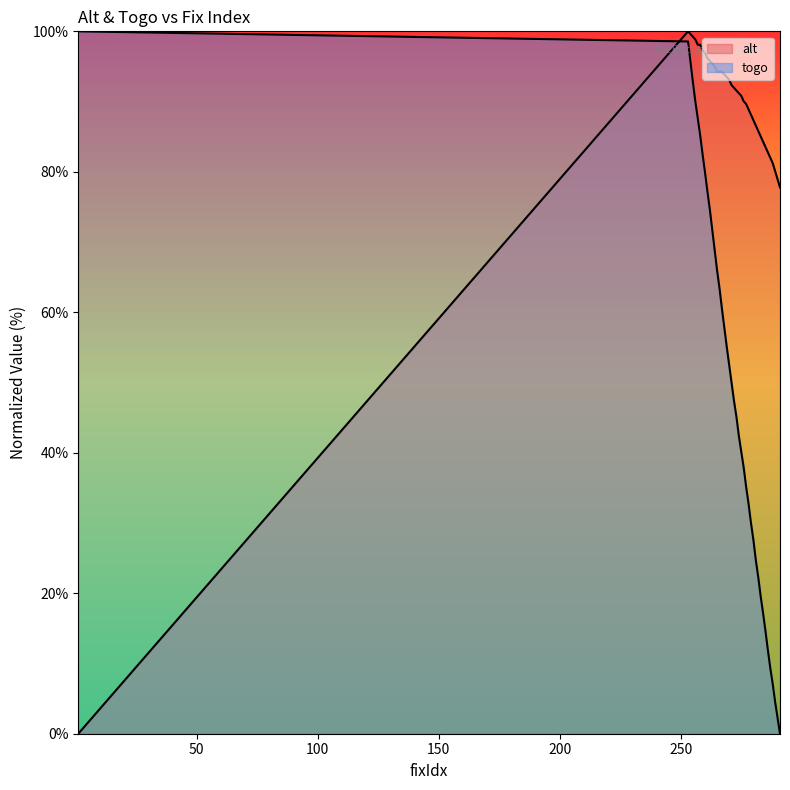

Reading left to right, transcribe all the data shown in this chart.

alt: 0.0	100.0	99.6	99.2	98.9	98.1	98.1	97.3	96.9	96.2	95.8	95.4	95.0	94.3	94.3	94.3	93.9	93.5	93.1	92.3	92.0	91.6	91.2	90.8	90.0	89.7	88.9	88.1	87.4	86.6	85.8	85.1	84.3	83.5	82.8	82.0	81.2	80.1	78.9	77.8
togo: 100.0	98.6	95.7	92.8	90.0	87.6	85.2	82.5	79.9	77.2	74.6	71.7	68.9	66.0	63.4	60.5	57.8	55.1	52.5	49.9	47.4	45.1	42.4	40.1	37.9	35.2	32.7	30.0	27.6	24.7	22.3	19.6	17.2	14.6	11.9	9.3	7.1	4.5	2.2	0.0